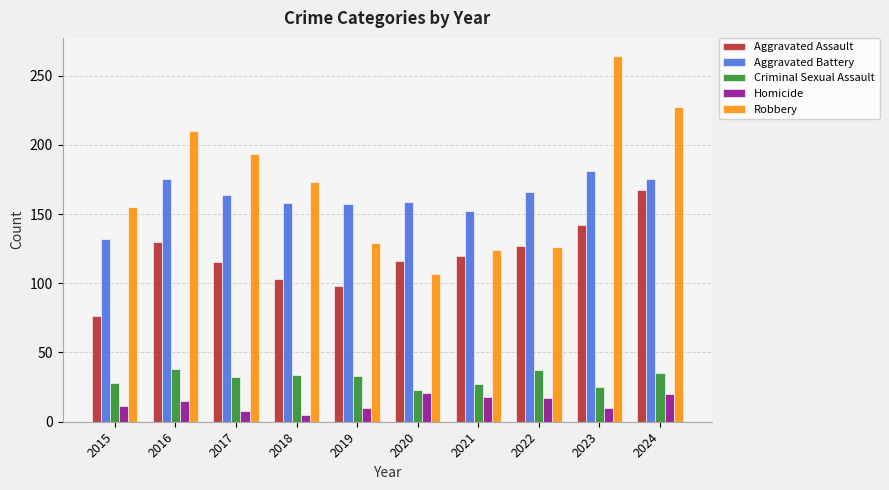

The value of Aggravated Assault at 2017 is 153. True or false?

False